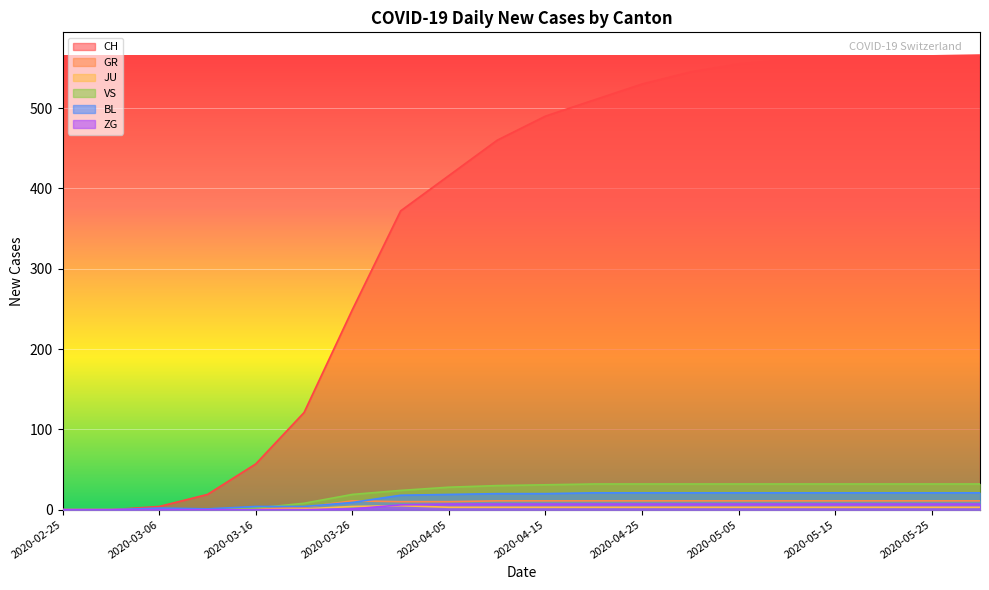

List the series in order of their peak value, lowest first.

JU, ZG, GR, BL, VS, CH